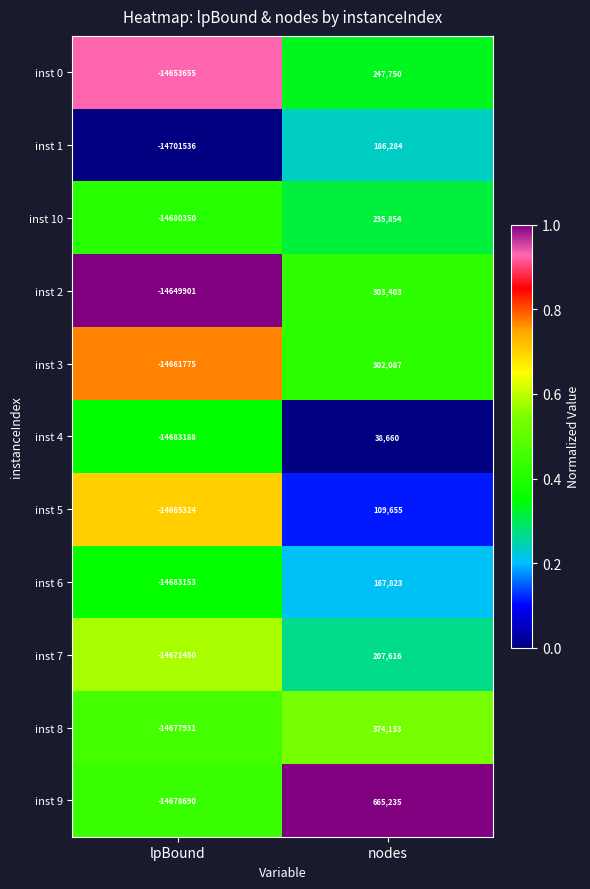

The value of inst 0 at lpBound is -21534068. True or false?

False